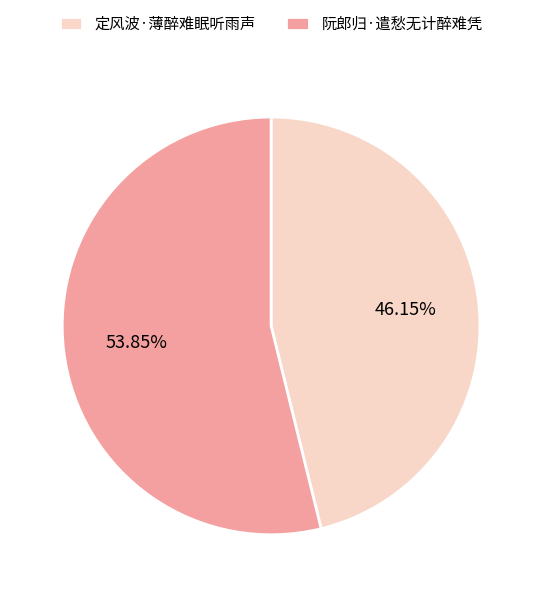

True or false: 定风波·薄醉难眠听雨声 accounts for 46% of the total.

True